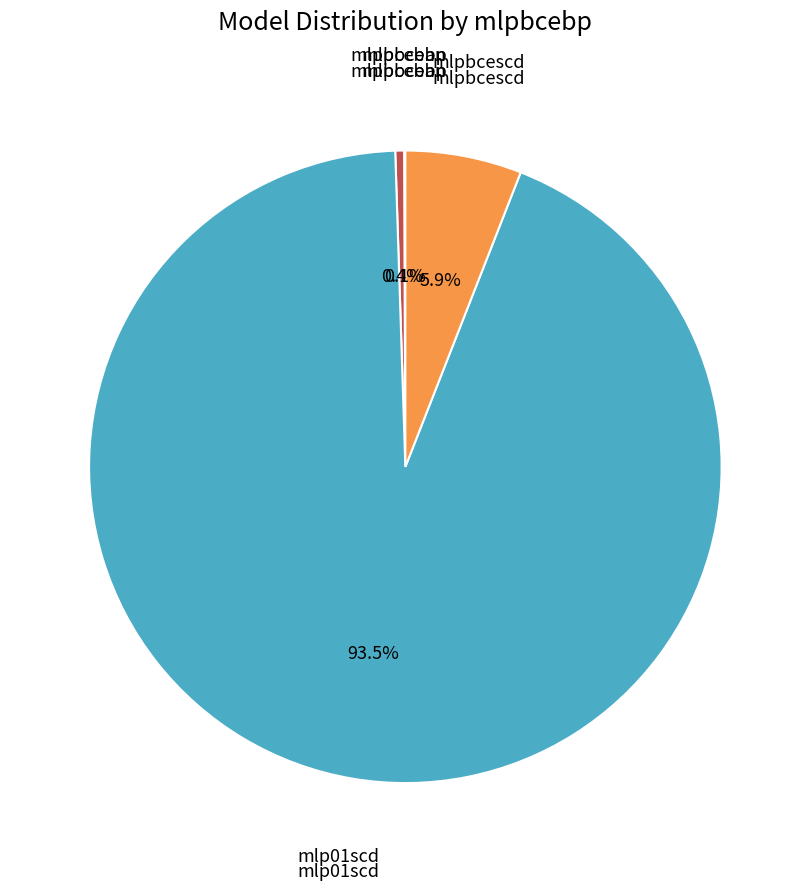

Is there a majority slice in this chart?

Yes